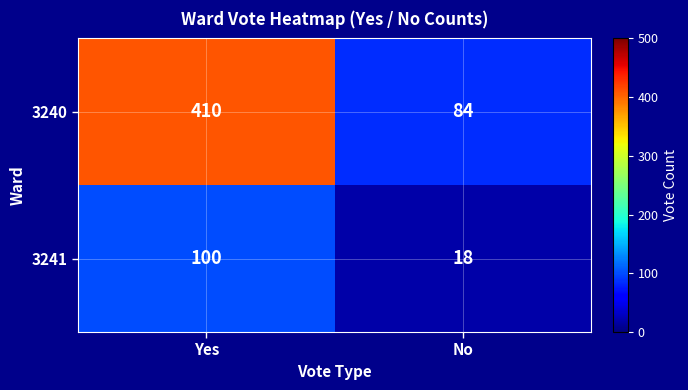

What is the difference between the highest and lowest values at No?

66